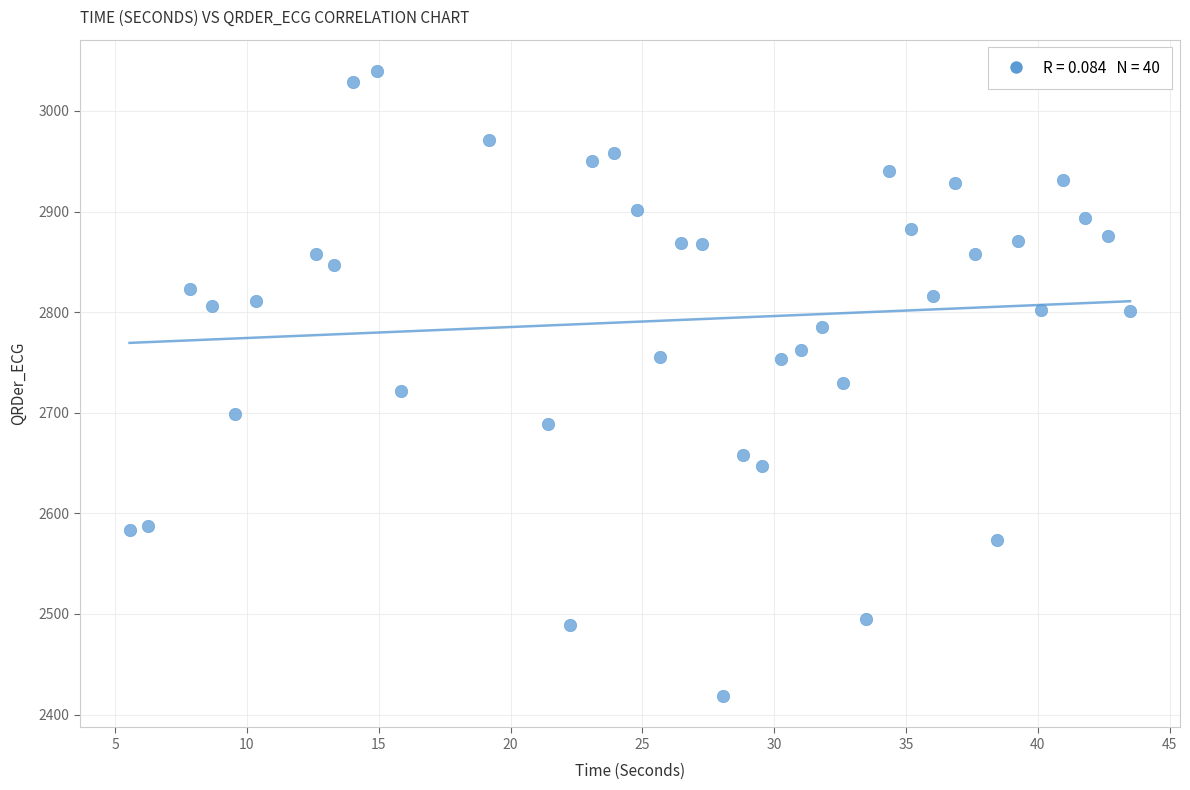

What is the range of X values (max minus min)?

37.9